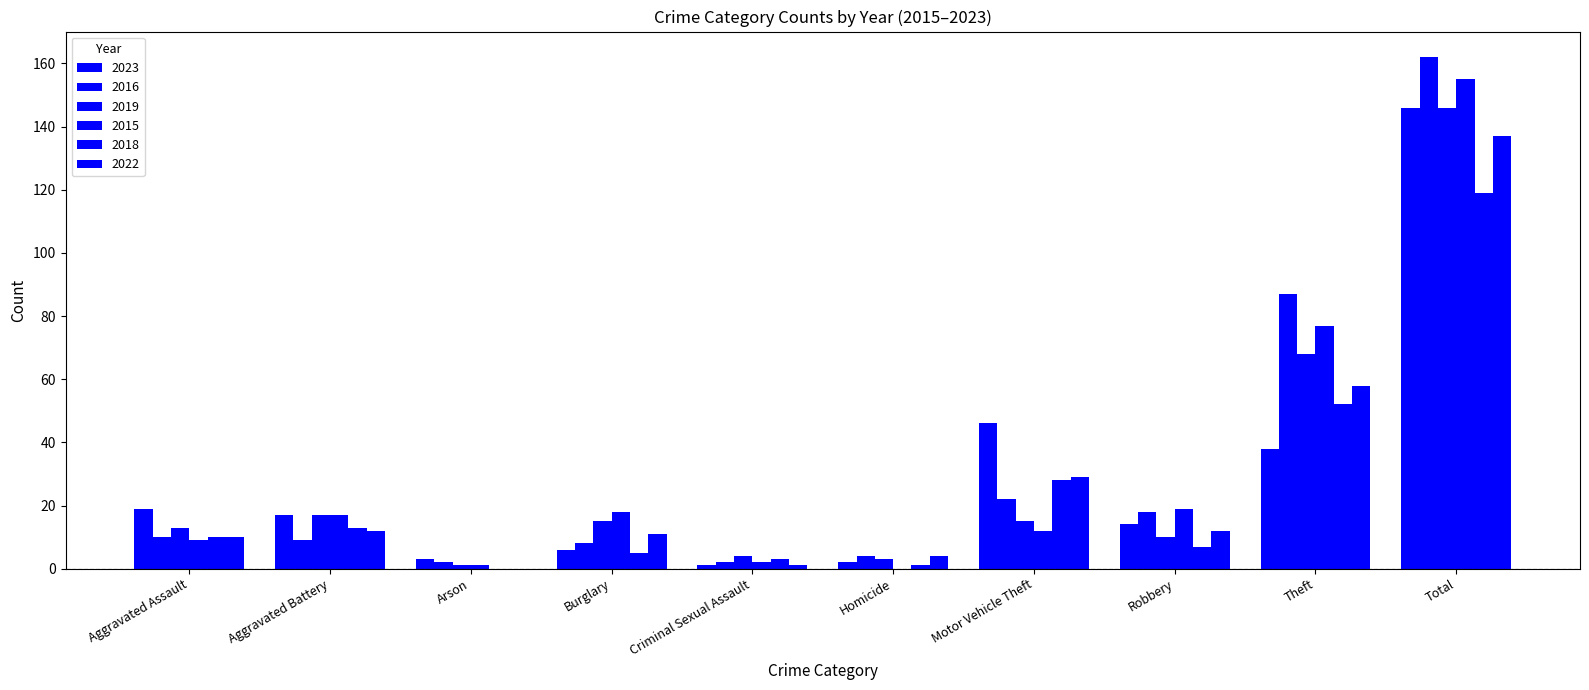

Which series has the largest total across all categories?

2016